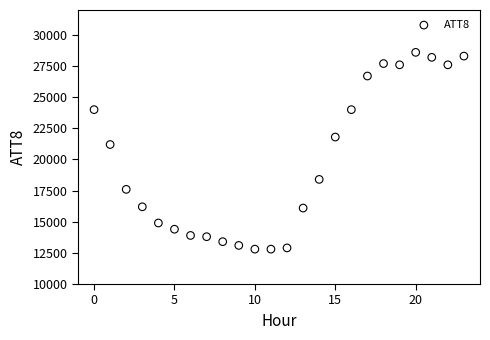

What Y value in the scatter plot is closest to 20700?

21200